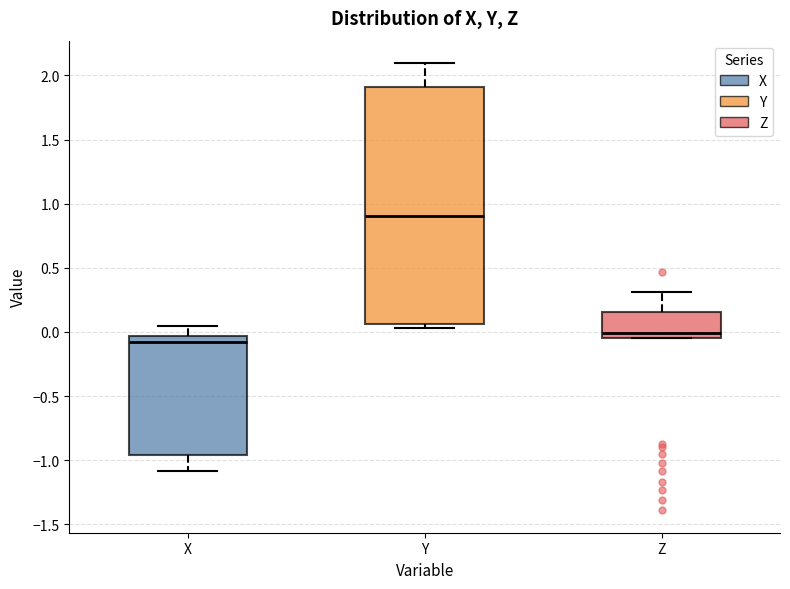

Reading left to right, read every box against the y-axis: the position of its median line, the range the box covers, and the ends of its whiskers. The values are not printed on the chart, so give them approximately, as read against the axis.

X: median -0.10, box -0.95 to -0.05, whiskers -1.10 to 0.05
Y: median 0.90, box 0.05 to 1.90, whiskers 0.05 (just below the box's lower edge) to 2.10
Z: median 0.00, box -0.05 to 0.15, whiskers -0.05 to 0.30